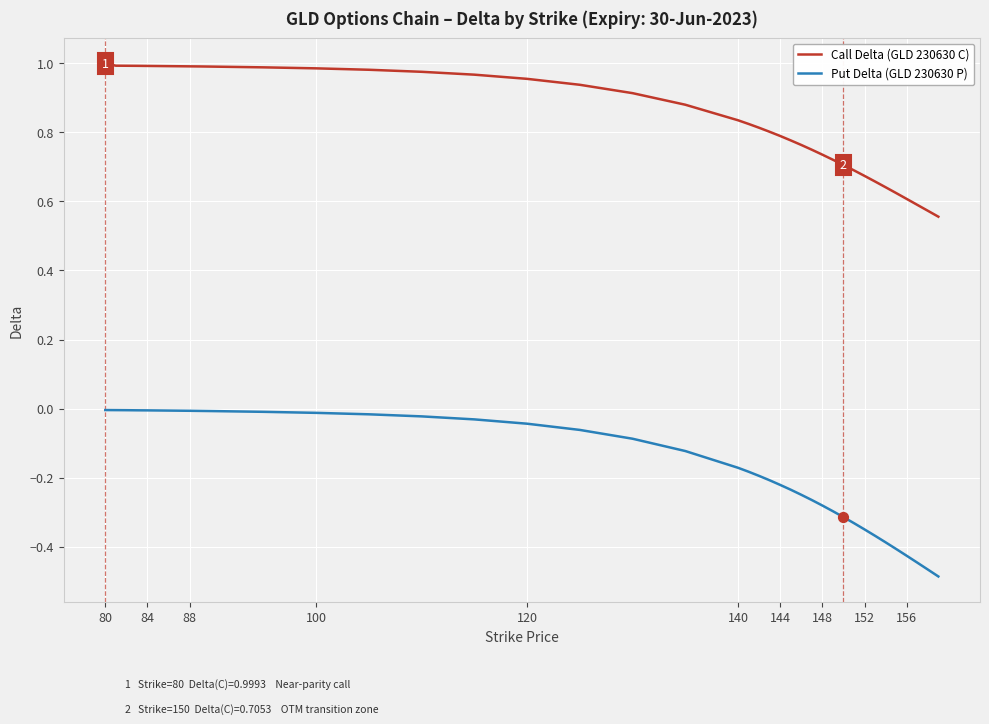

Which series has the largest total across all categories?

Call Delta (GLD 230630 C)